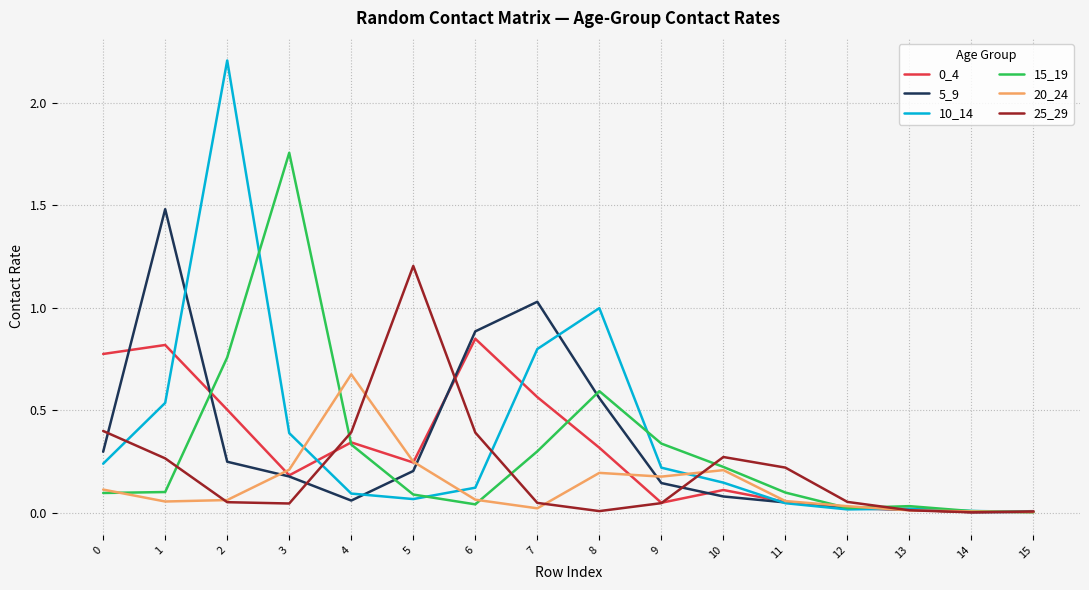

Which series has the widest spread of values?

10_14